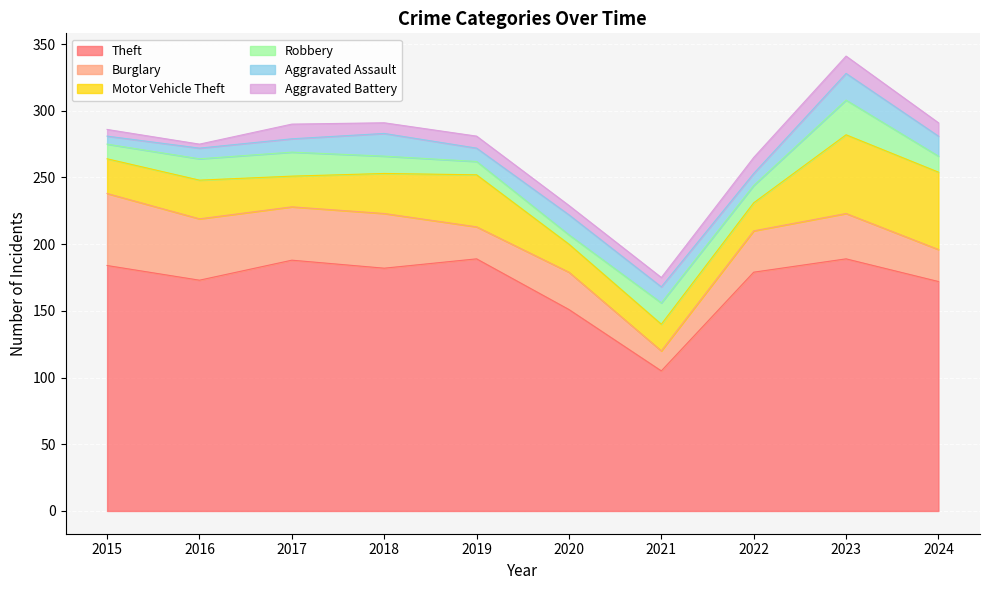

The value of Aggravated Battery at 2023 is 13. True or false?

True